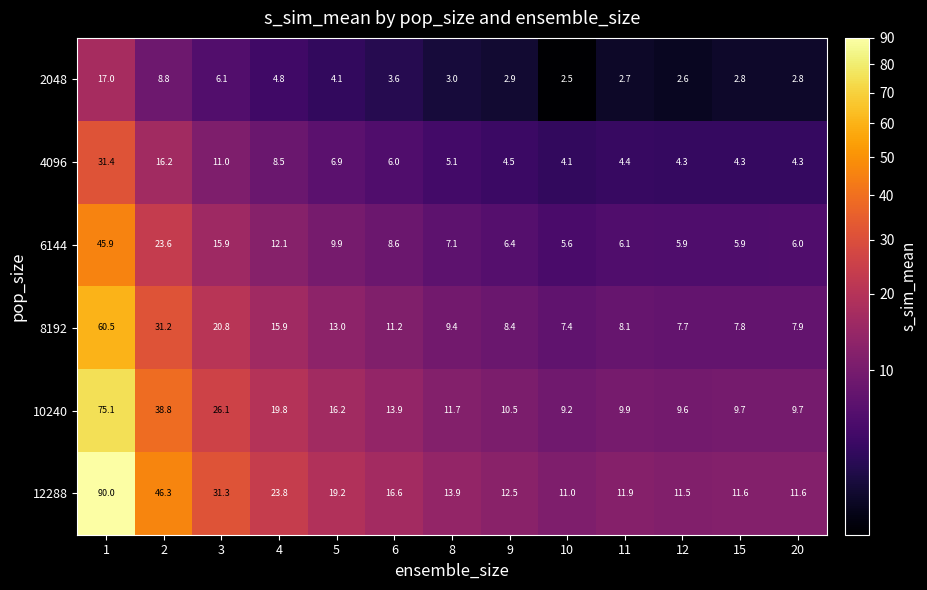

At which category does the chart reach its minimum across all series?

10